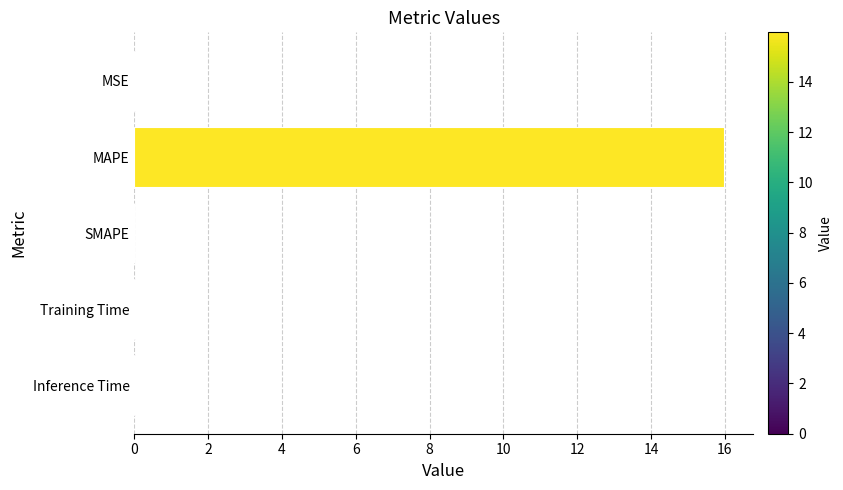

What is the sum of all values?

16.0